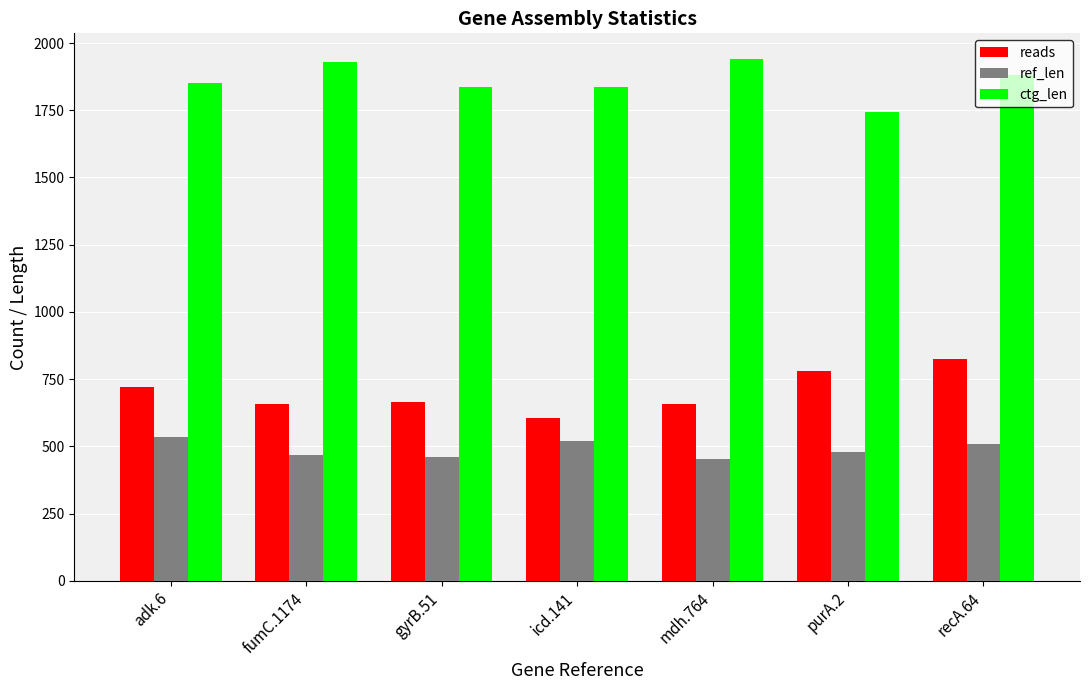

What is the difference between the maximum and minimum values in the ref_len series?

84